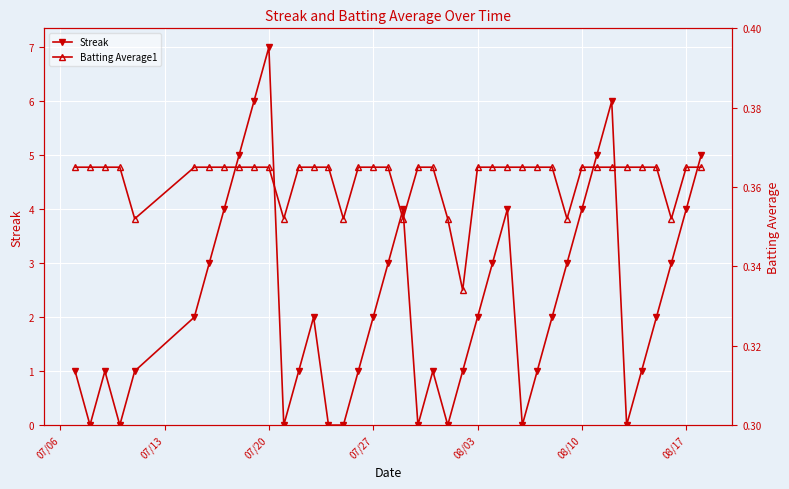

At which label does Streak reach its peak?

07/20